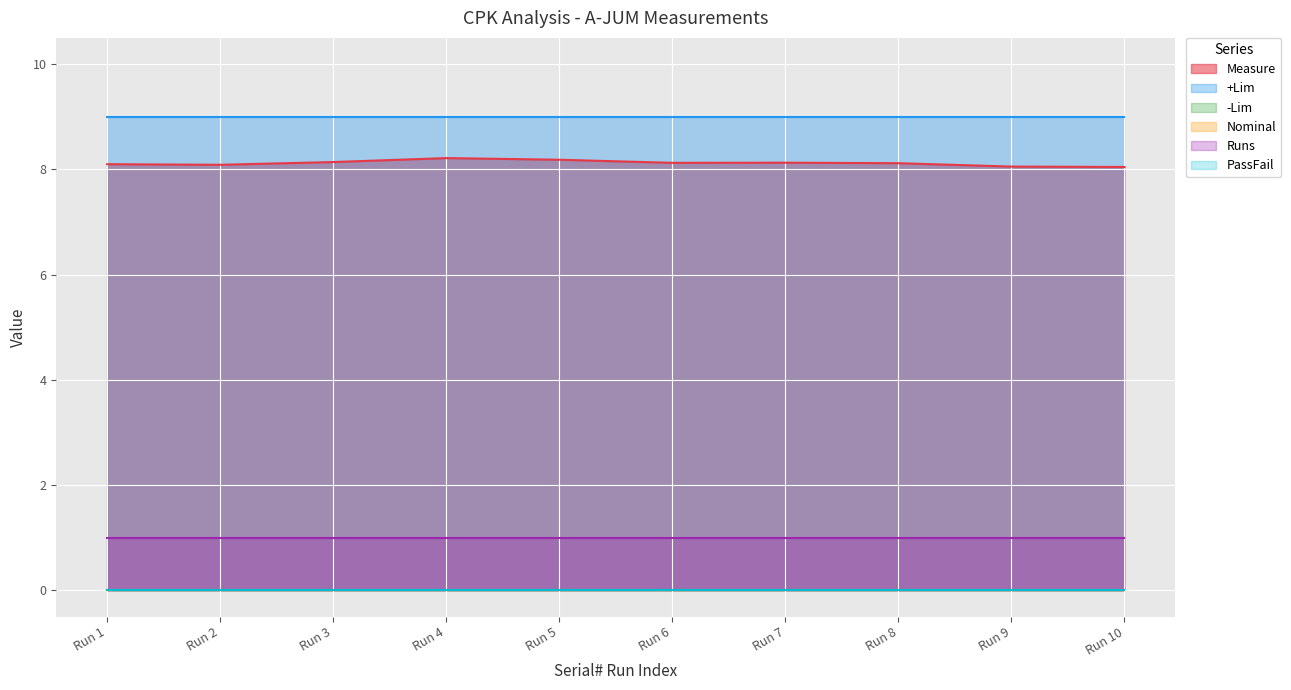

What are all the series names shown in the legend?

Measure, +Lim, -Lim, Nominal, Runs, PassFail